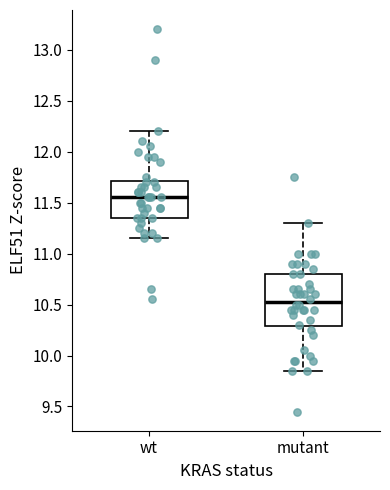

Comparing the boxes themselves (not the whiskers), which one is the tallest?

mutant